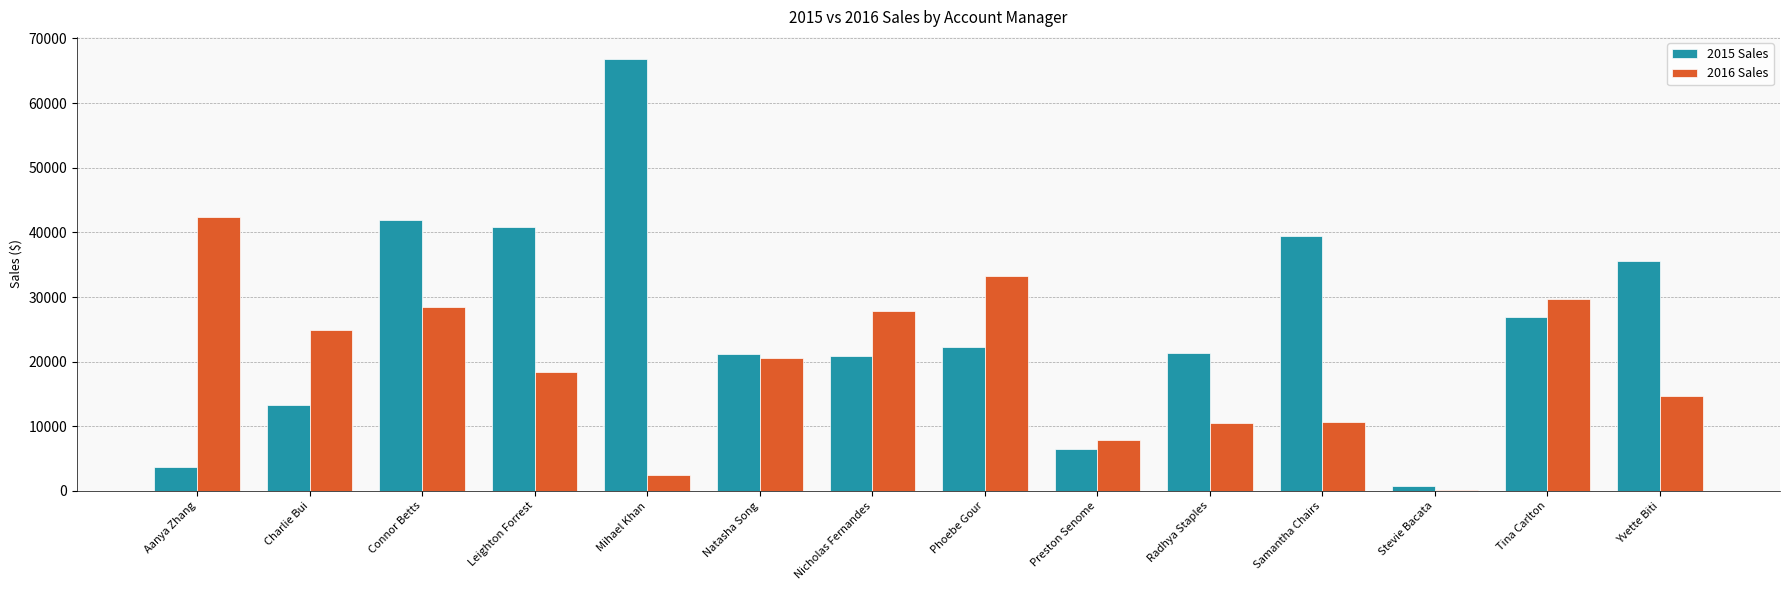

What is the sum of the 2016 Sales values at Connor Betts and Leighton Forrest?

46843.3